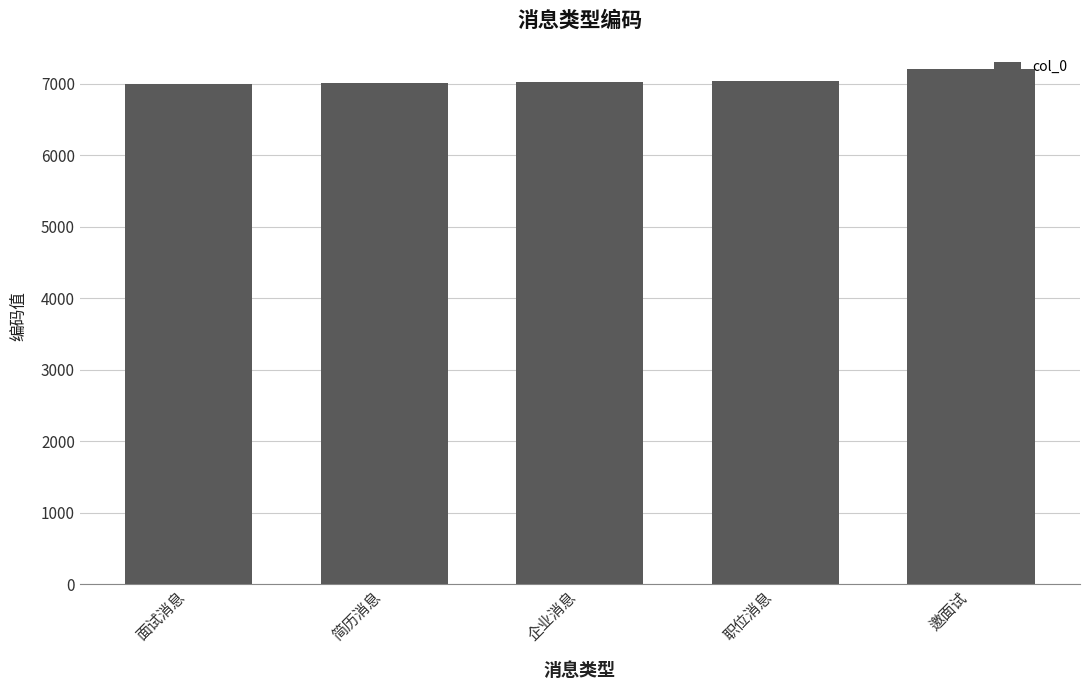

At which category does the chart reach its peak across all series?

邀面试